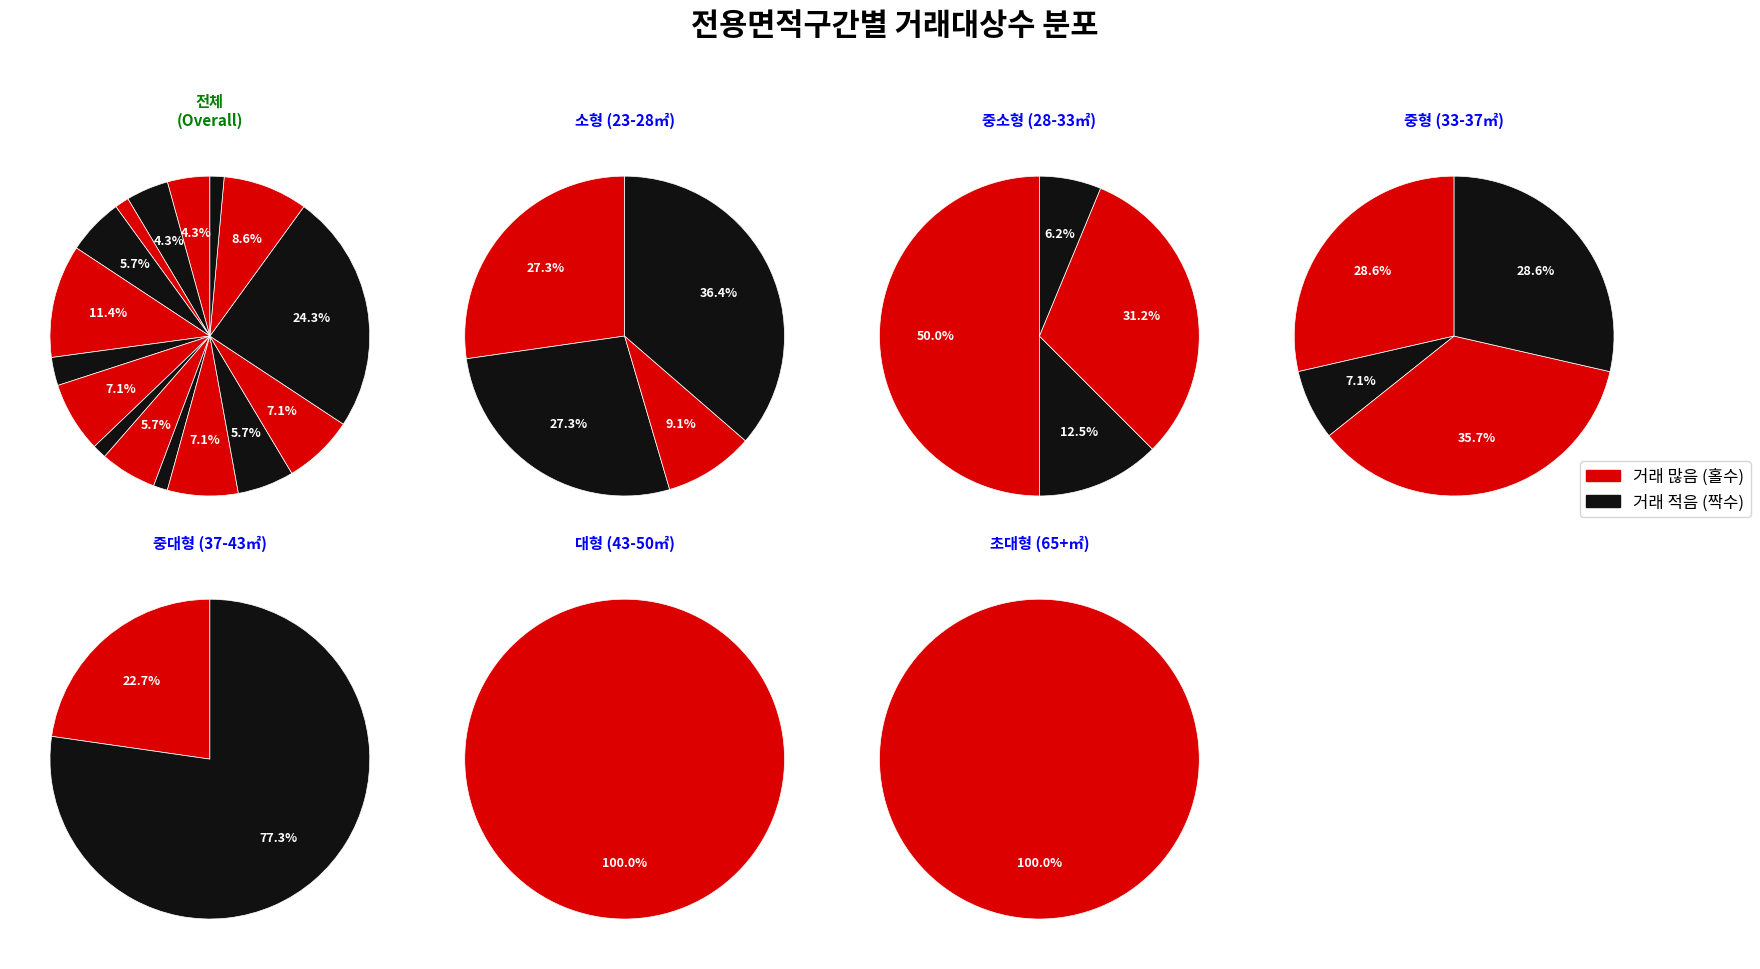

How many slices are in this pie chart?

16